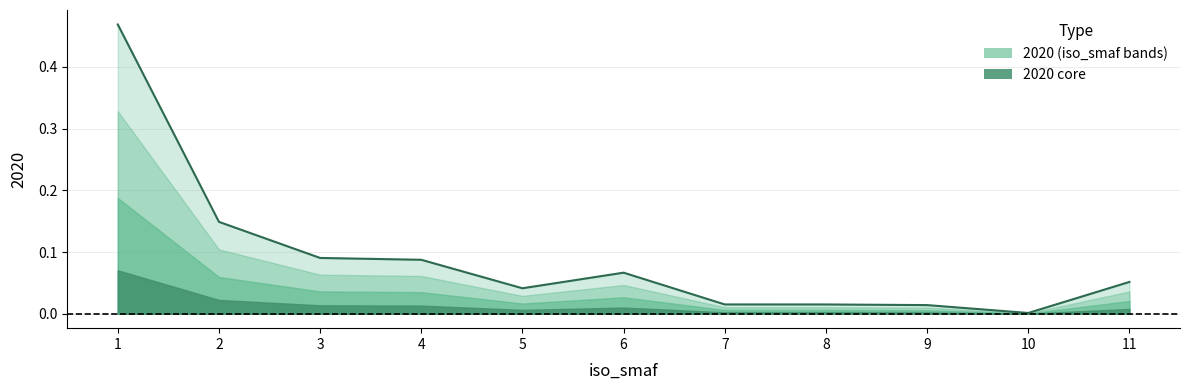

What is the difference between the maximum and minimum values?

0.5